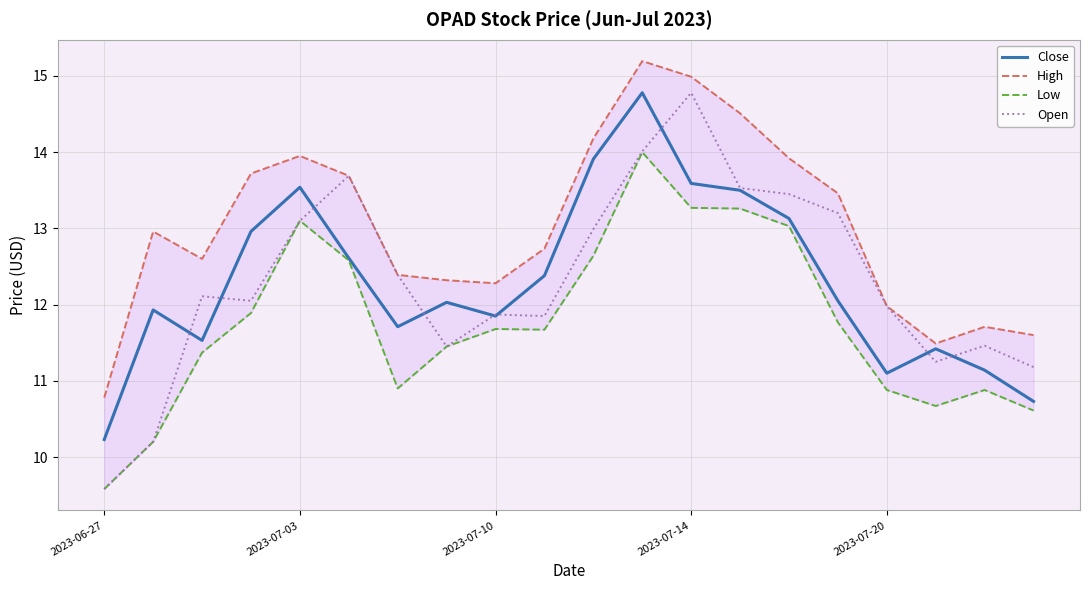

What is the minimum value for Close?

10.2